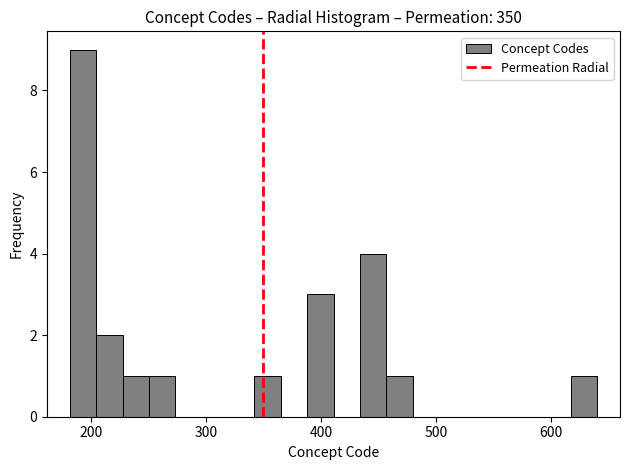

Read against the x-axis, roughly where is the centre of the tallest bar?

190